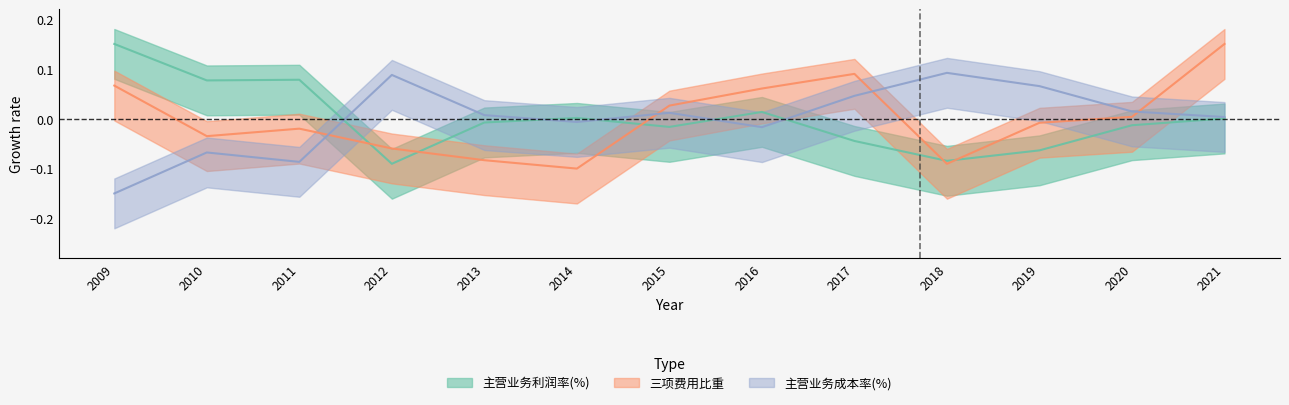

Which has a higher value, 2021 or 2013?

2021